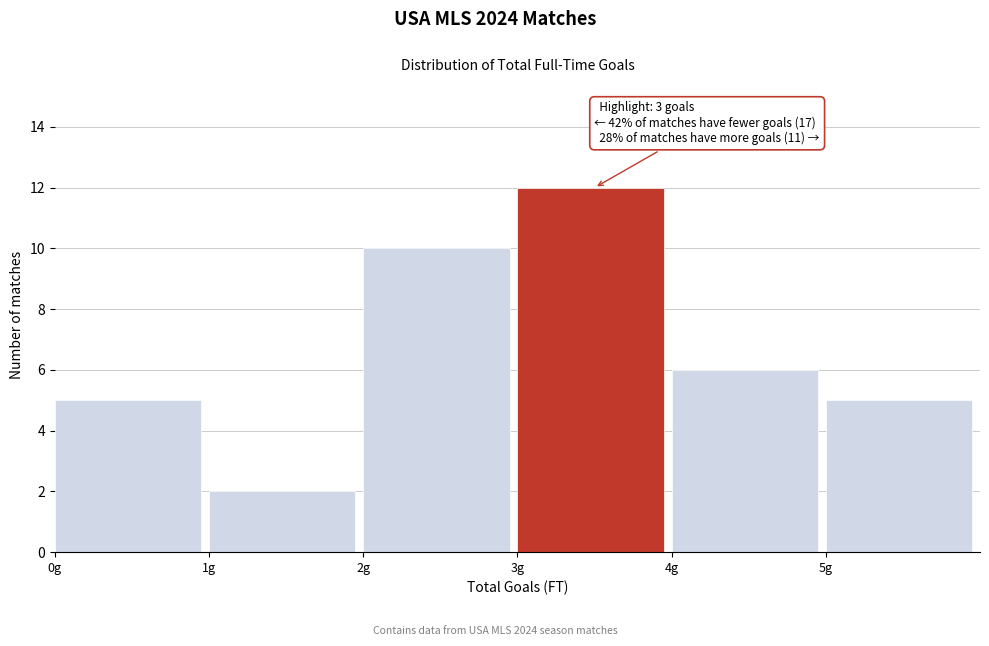

Over which range of the x-axis is the bar tallest?

3 to 4